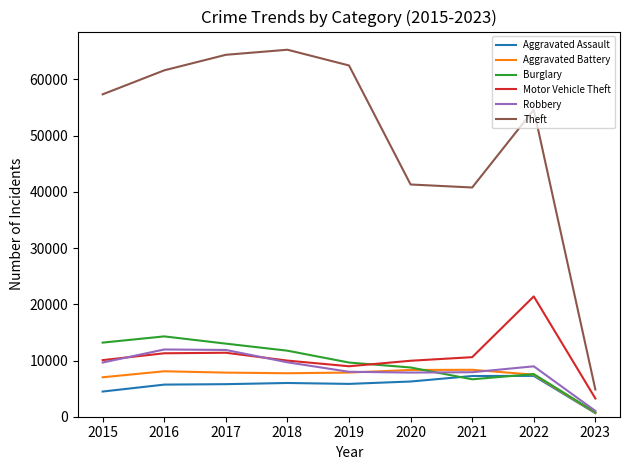

What is the minimum value shown in the chart?

632